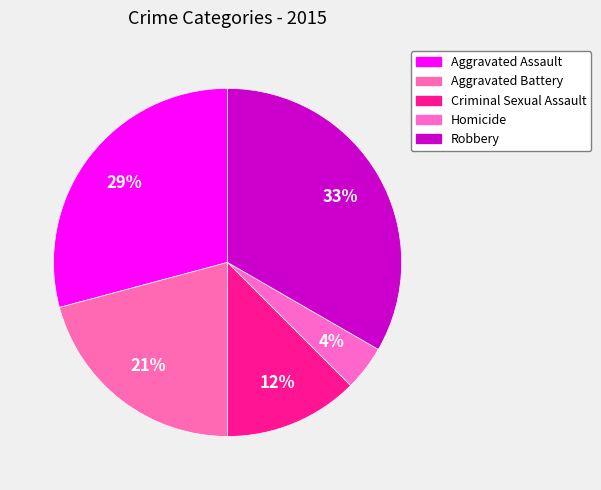

How many slices are in this pie chart?

5